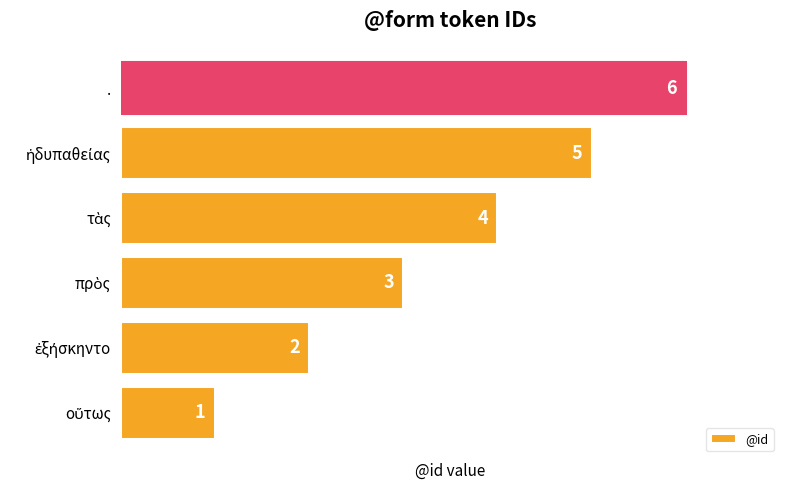

Are the bars horizontal?

Yes